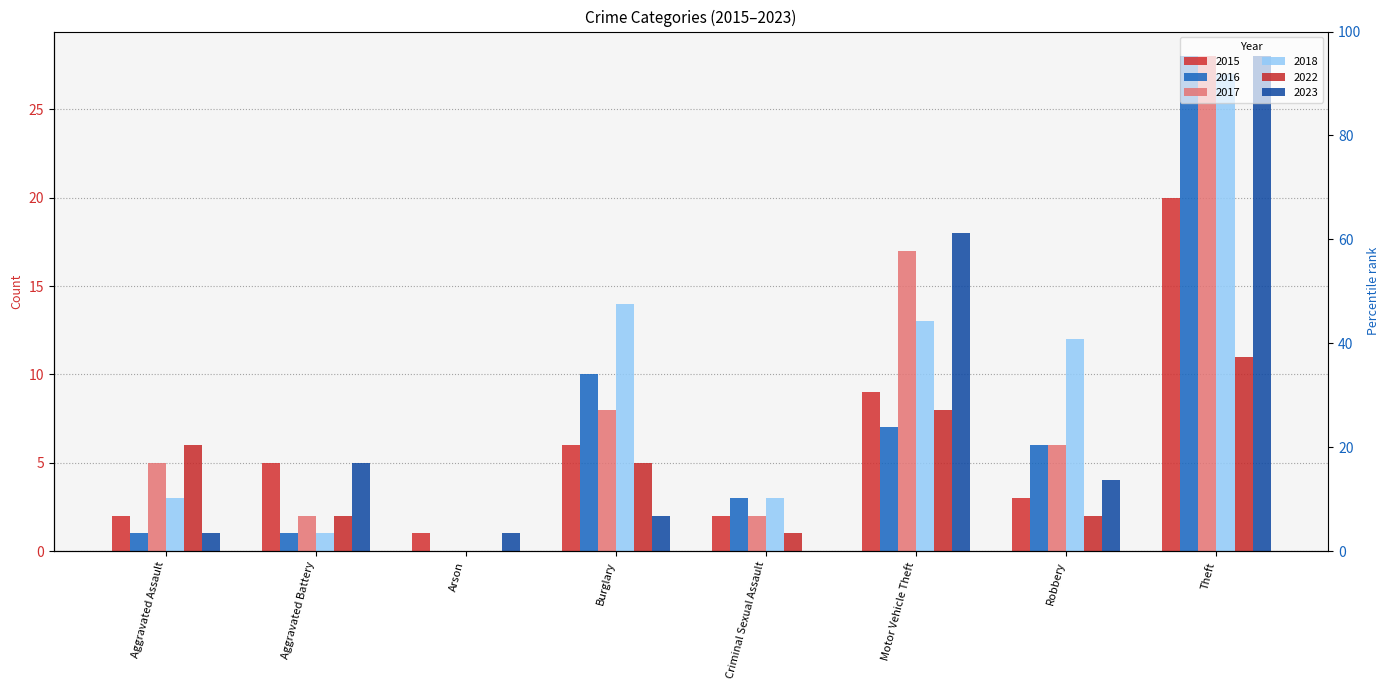

Is it true that 2017 equals 0 at Arson?

True